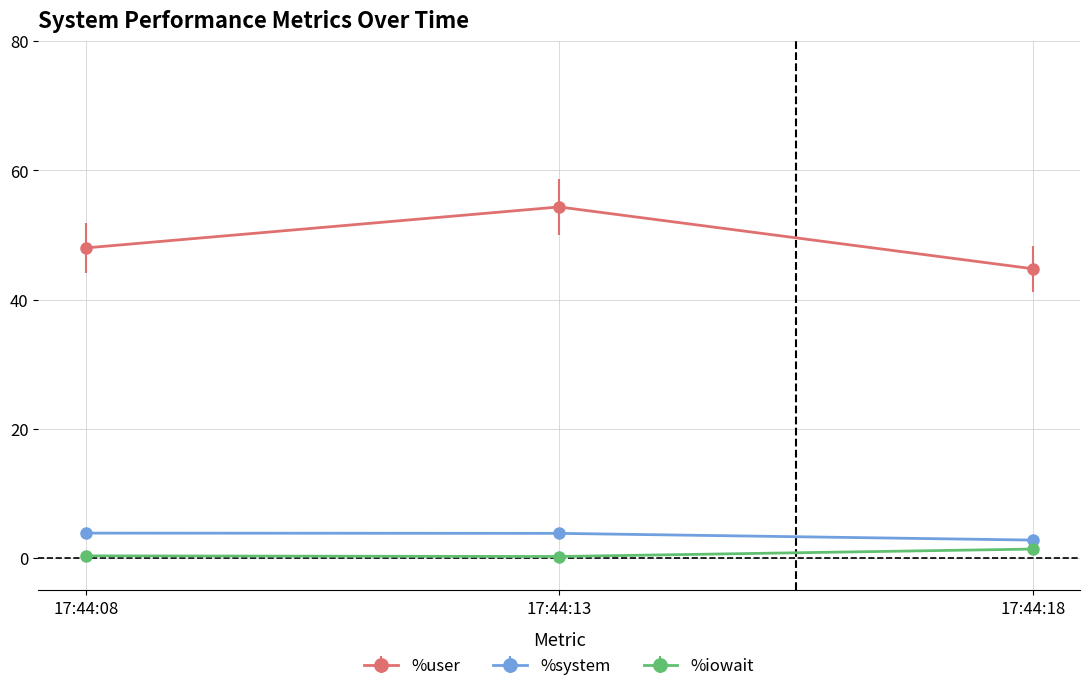

What is the value of the %user point at the 2nd from the left?

54.3